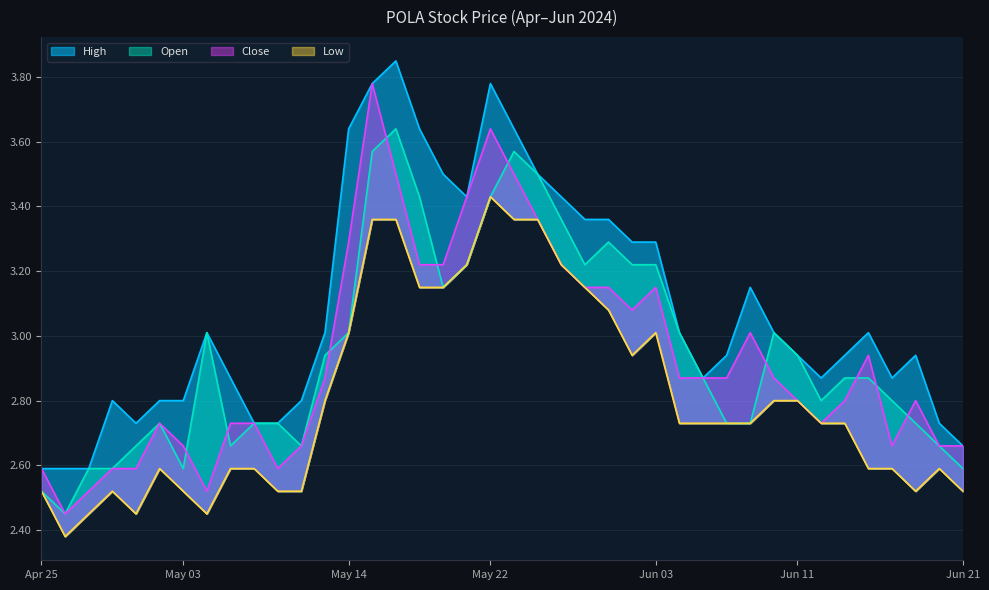

True or false: High has more than 2 points higher than both neighbors.

True